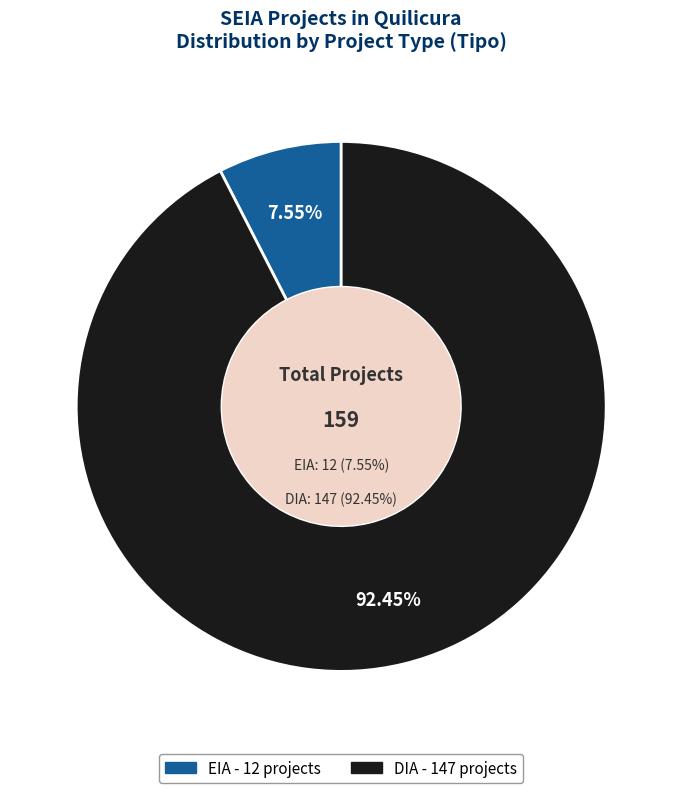

Does EIA represent more than half of the total?

No